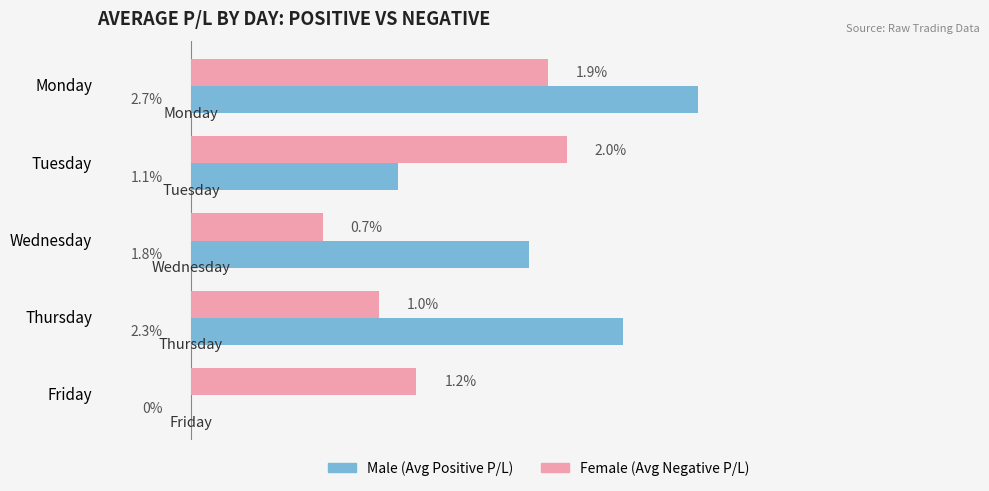

At which category is the sum across all series the highest?

Monday